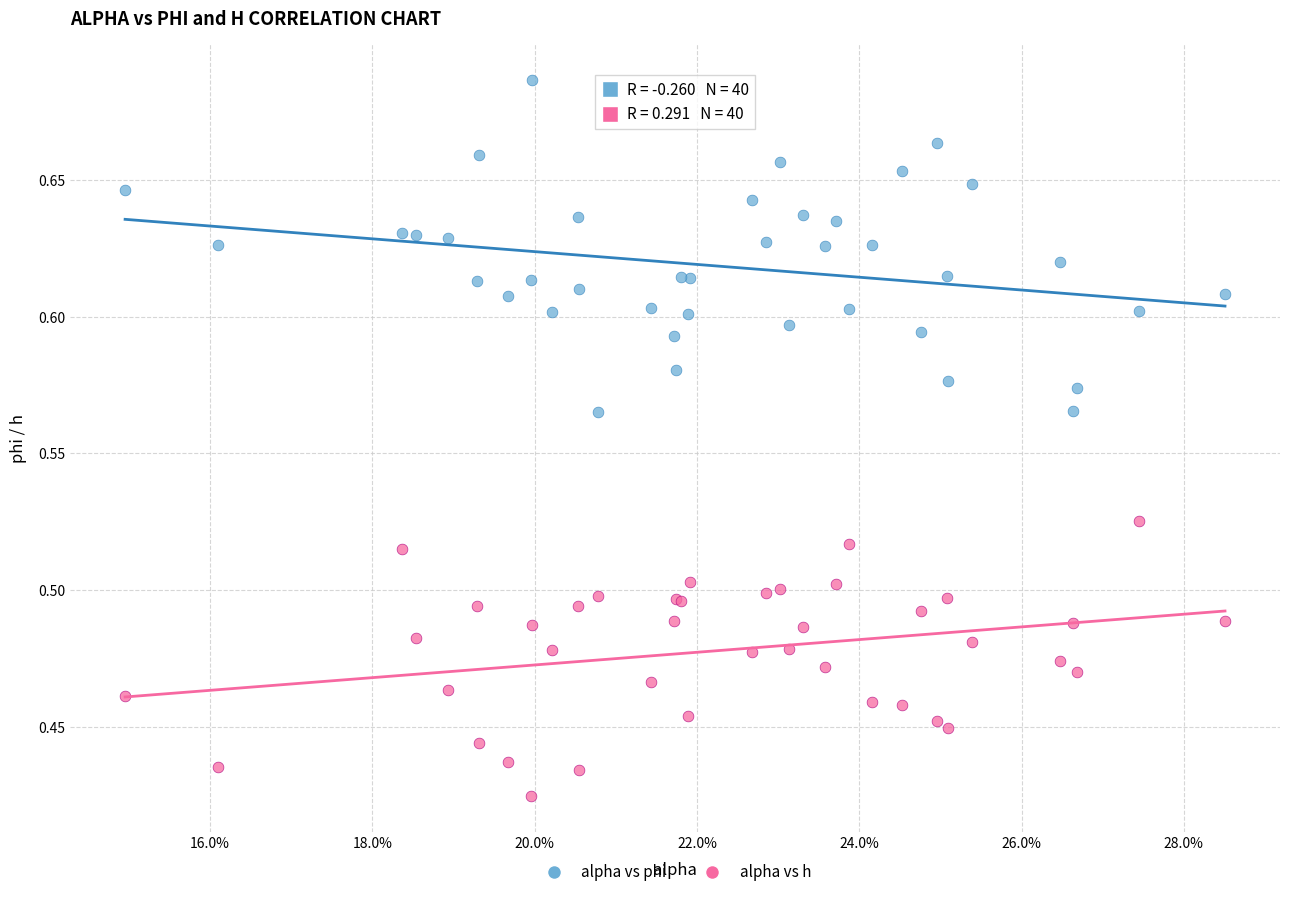

Which series reaches the maximum Y coordinate?

alpha vs phi